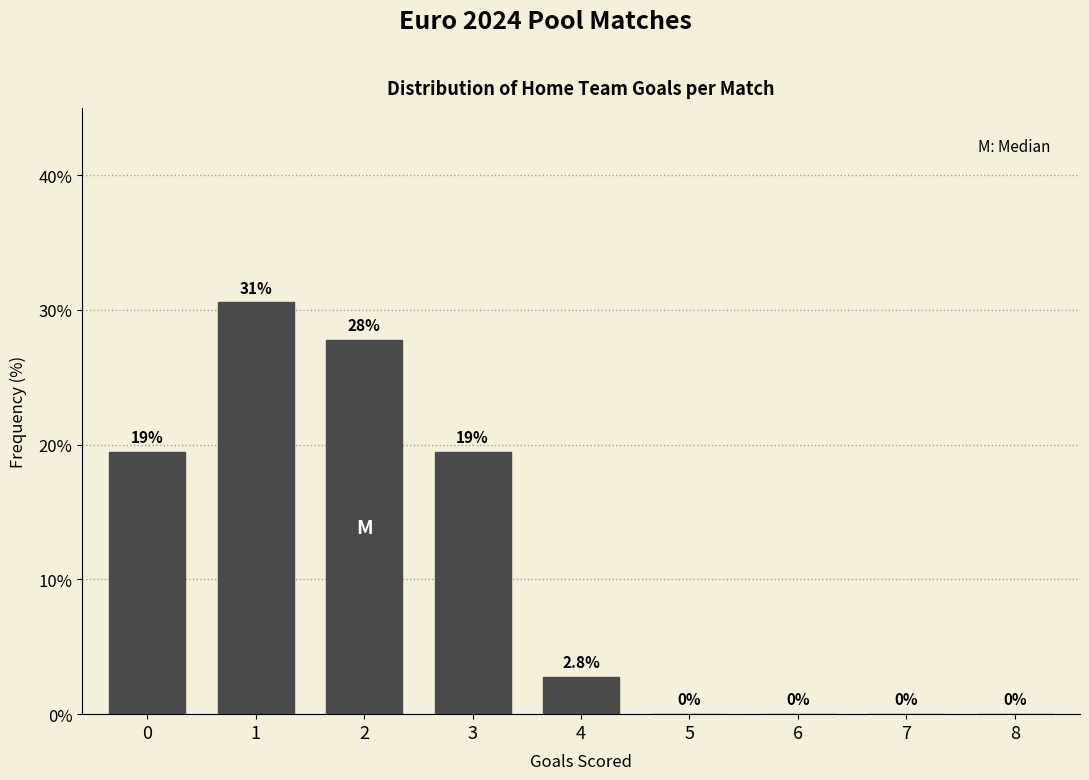

Reading left to right, what are all the values shown in this chart?

0=19.4	1=30.6	2=27.8	3=19.4	4=2.8	5=0.0	6=0.0	7=0.0	8=0.0